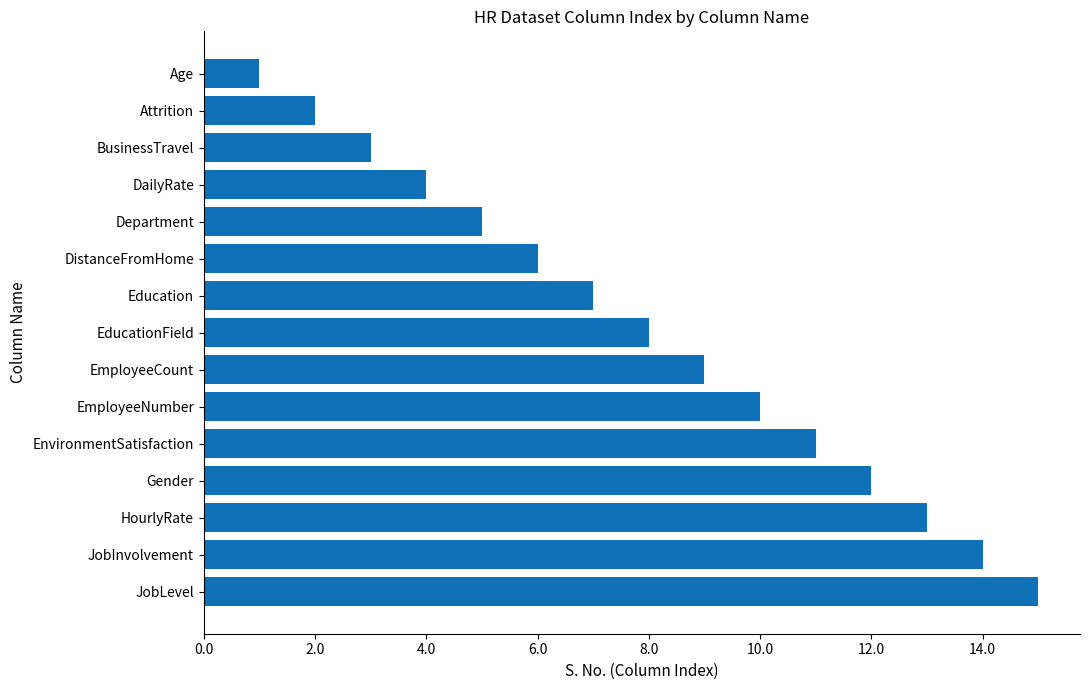

What is the label of the 3rd bar from the top?

BusinessTravel